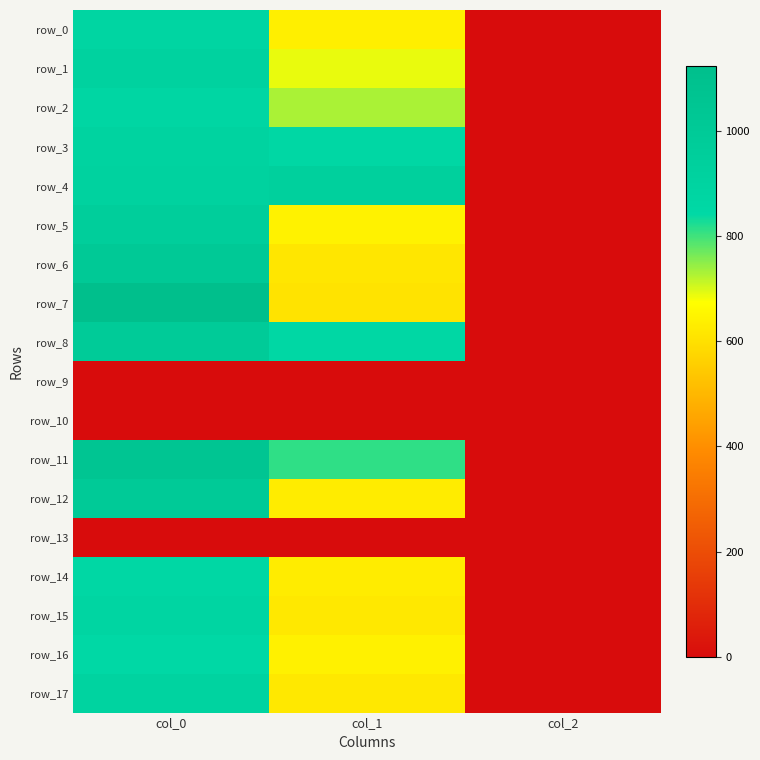

At which category does the chart reach its peak across all series?

col_0